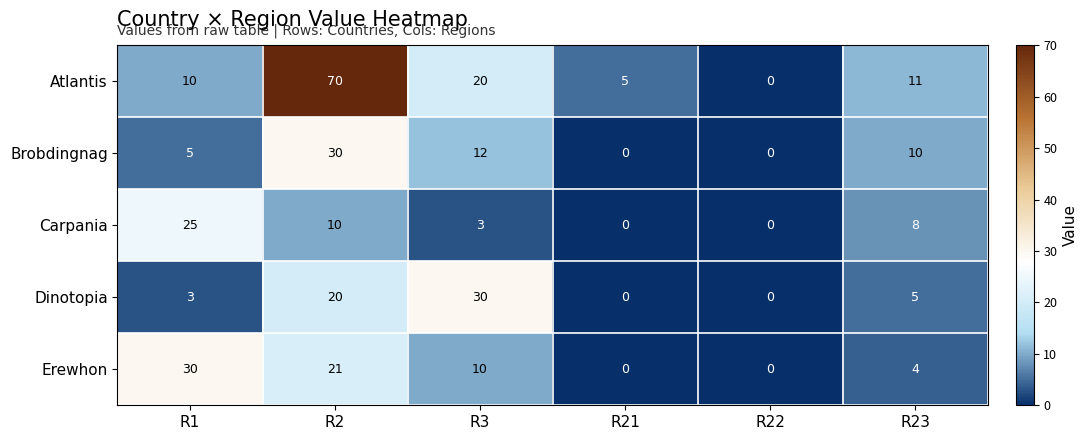

Reading left to right, what are all the values shown in this chart?

Atlantis: R1=10	R2=70	R3=20	R21=5	R22=0	R23=11
Brobdingnag: R1=5	R2=30	R3=12	R21=0	R22=0	R23=10
Carpania: R1=25	R2=10	R3=3	R21=0	R22=0	R23=8
Dinotopia: R1=3	R2=20	R3=30	R21=0	R22=0	R23=5
Erewhon: R1=30	R2=21	R3=10	R21=0	R22=0	R23=4